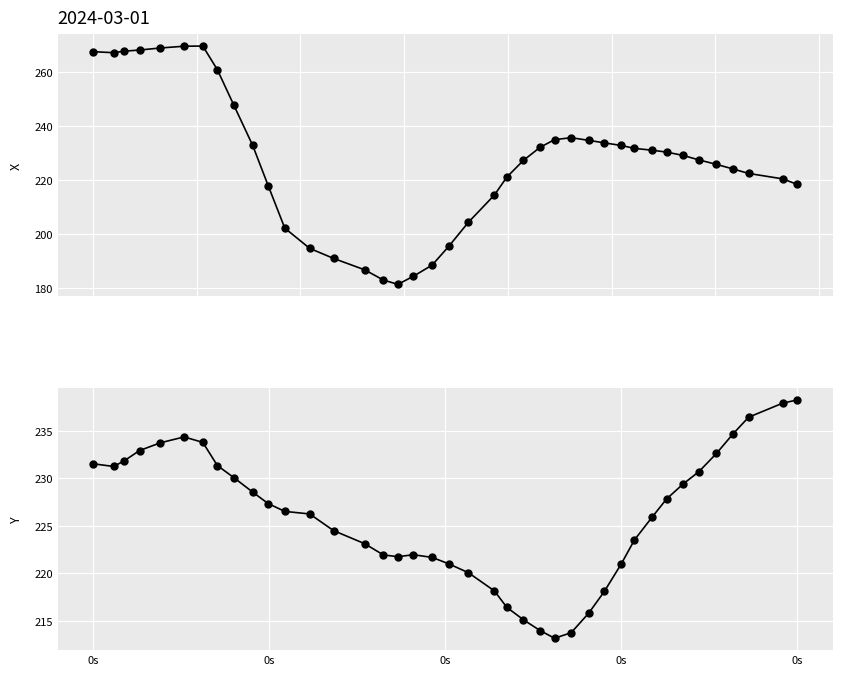

What is the sum of all Y values?

9037.0